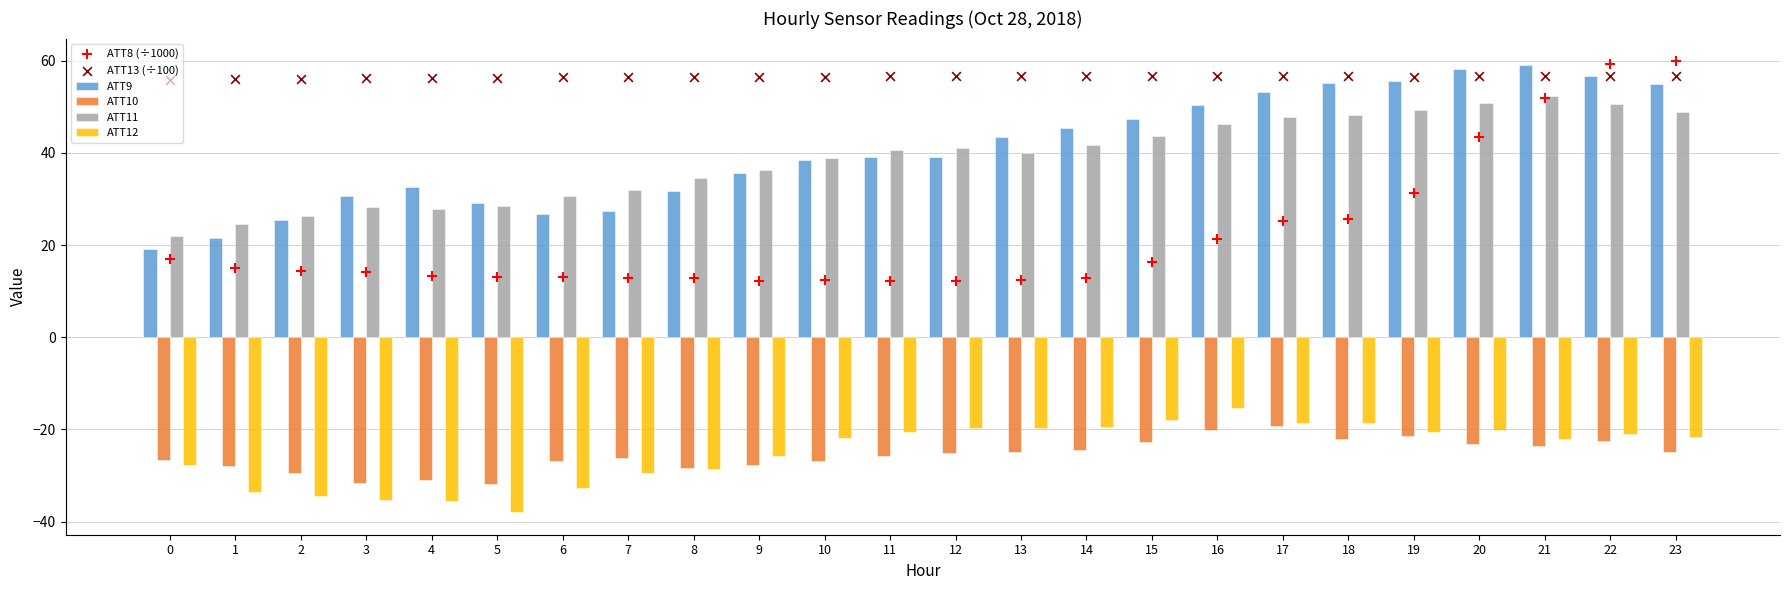

Is the value of ATT13 (÷100) at 0 greater than the value of ATT11 at 13?

Yes